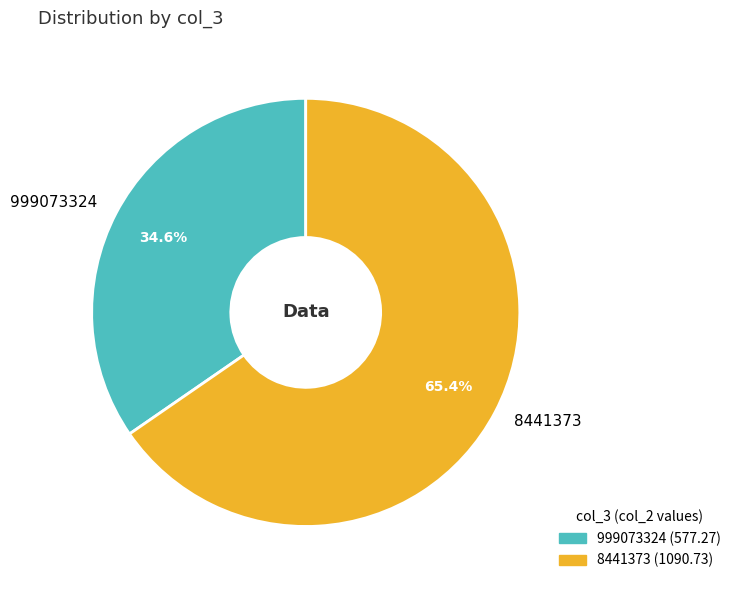

The 999073324 slice represents 35% of the pie. True or false?

True